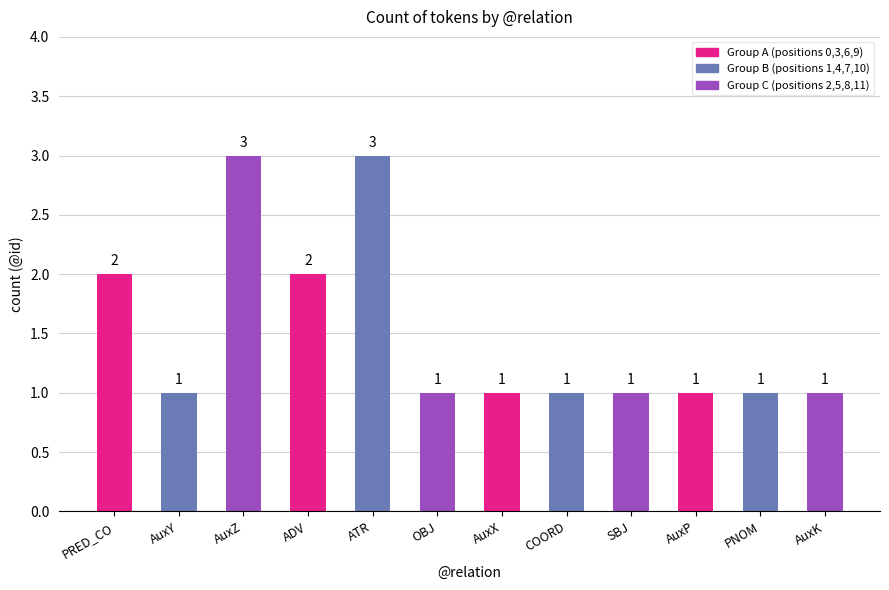

Read the value at ATR.

3